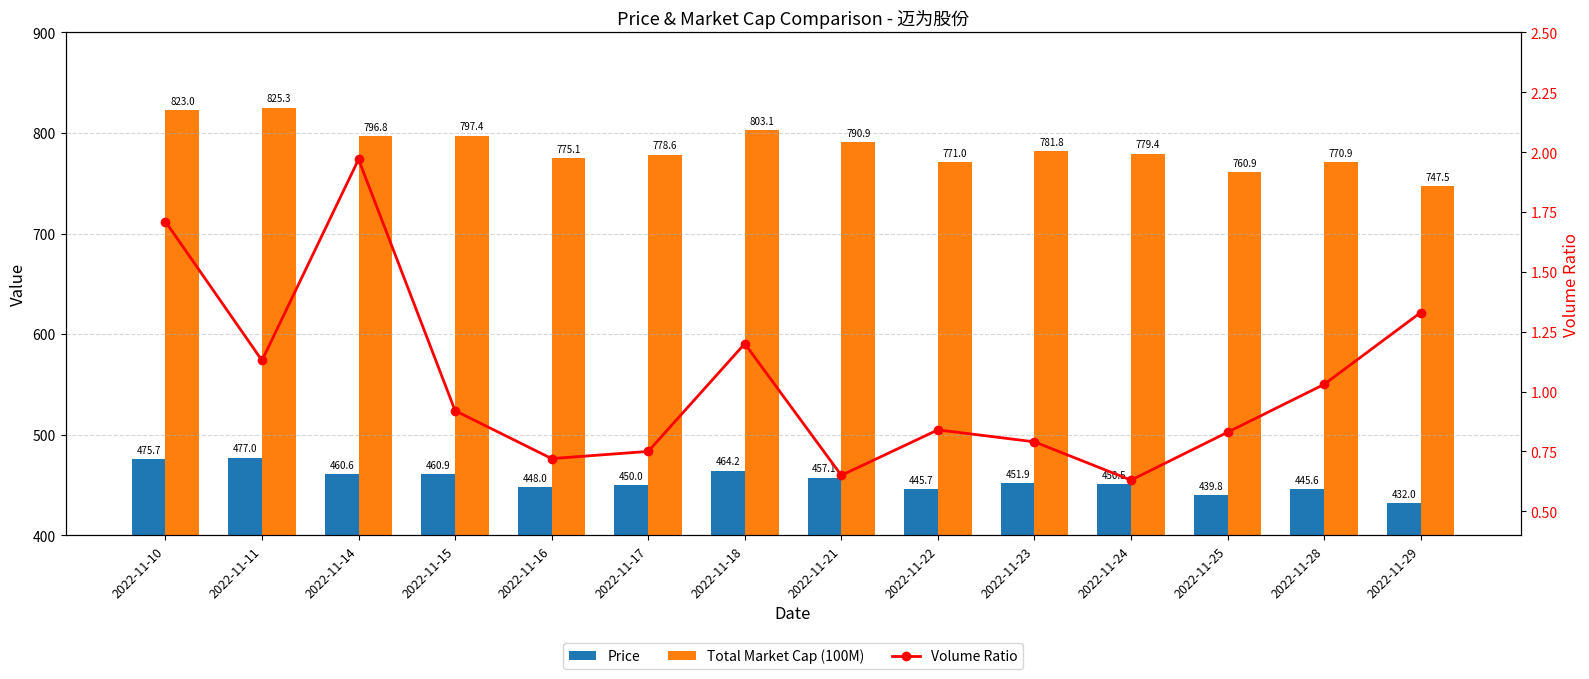

What is the total value across all series at 2022-11-22?

1217.5